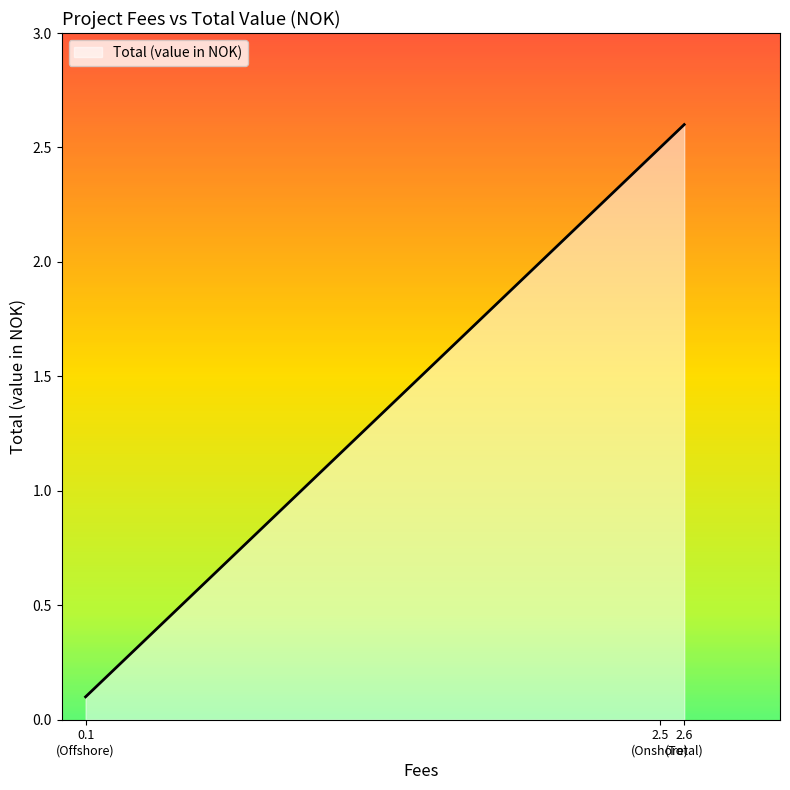

Rank the categories by value from lowest to highest.

0.1
(Offshore), 2.5
(Onshore), 2.6
(Total)